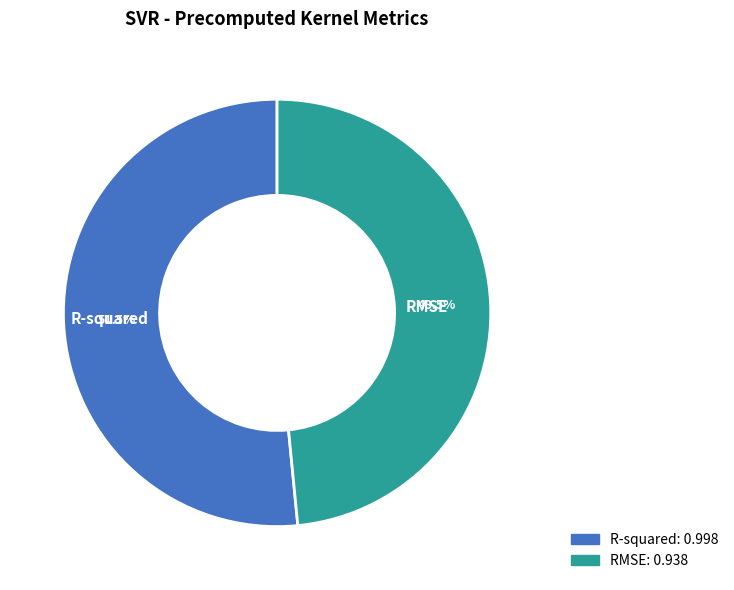

Does any single category account for the majority?

Yes